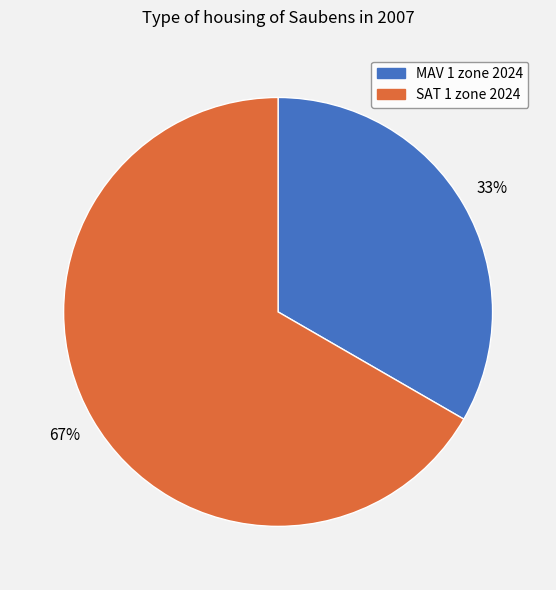

To the nearest percent, what is the combined percentage of MAV 1 zone 2024 and SAT 1 zone 2024?

100%